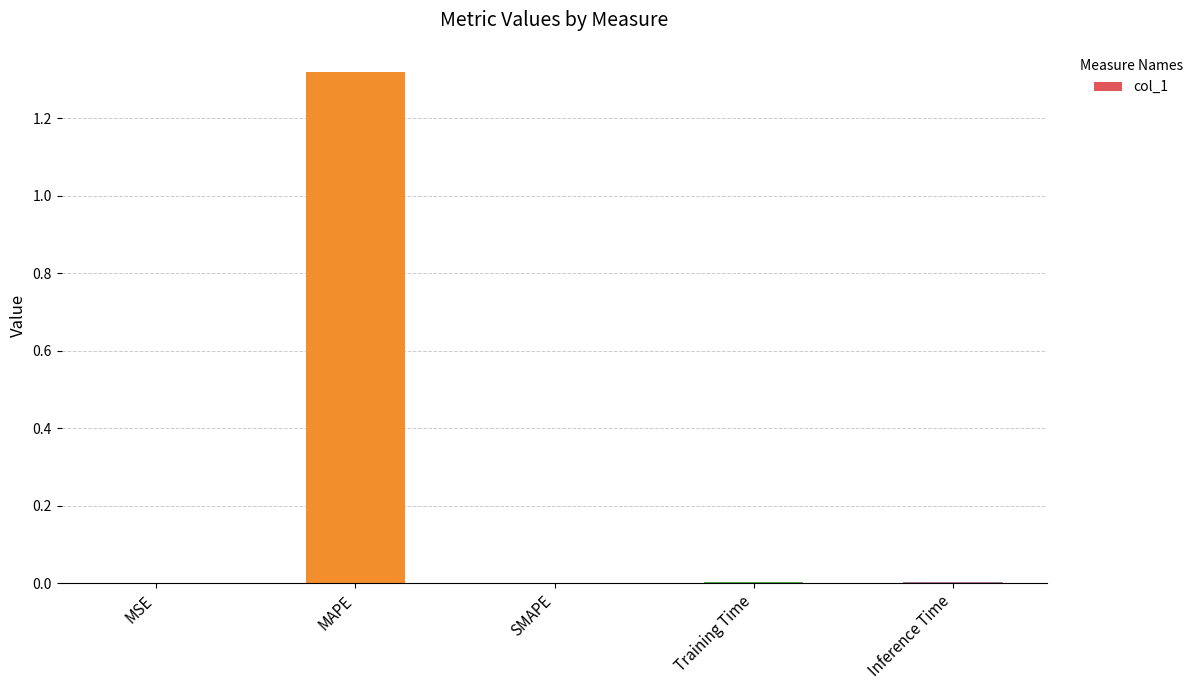

The value at Inference Time is 0.0. True or false?

True